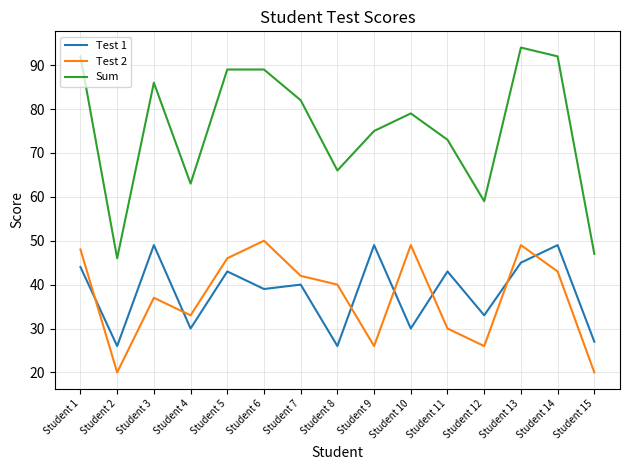

How many distinct data groups are displayed?

3